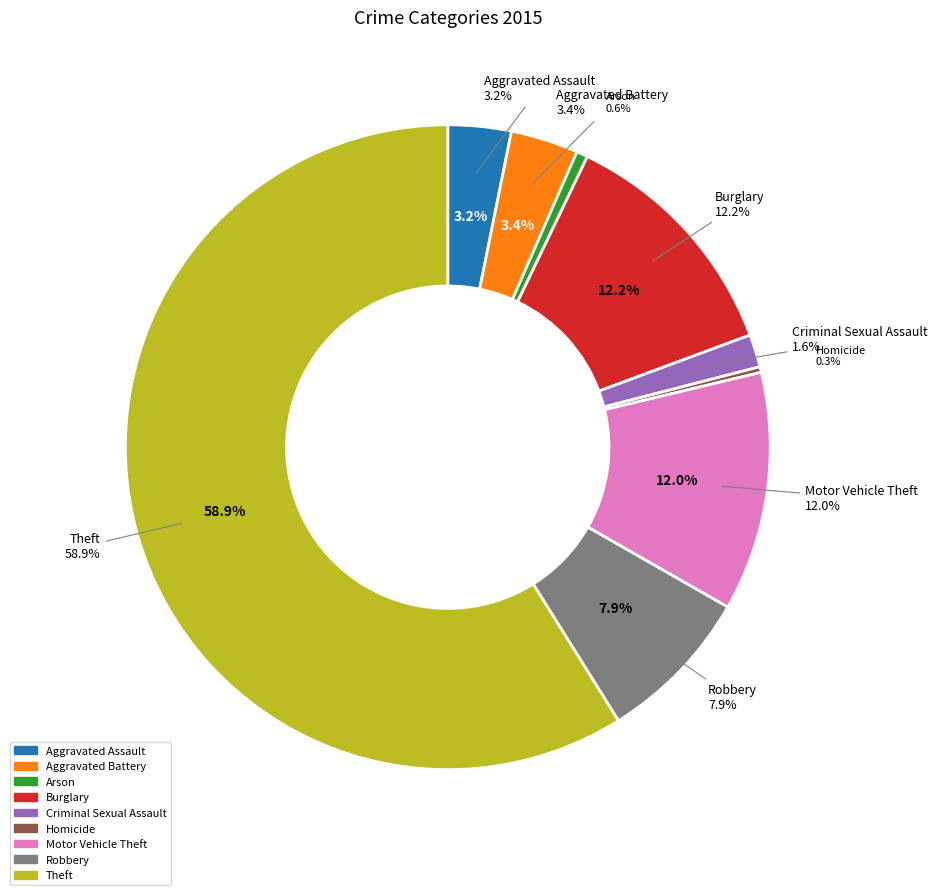

What is the largest slice in the pie chart?

Theft